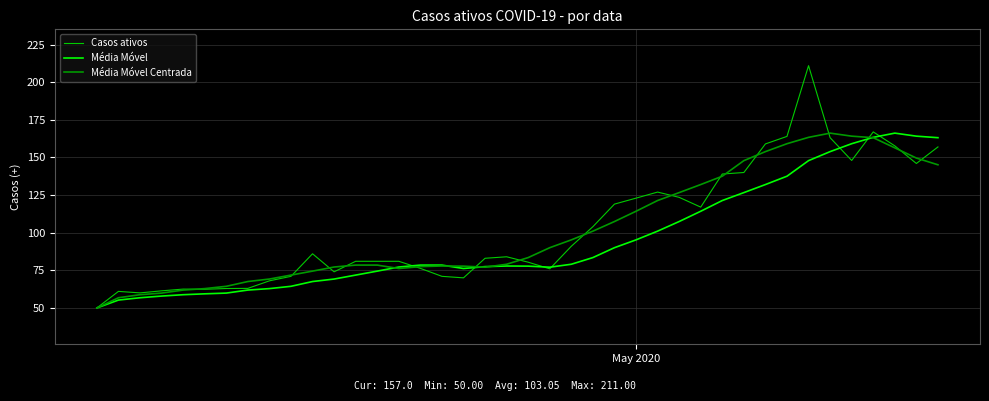

Which series has the largest range (max minus min)?

Casos ativos